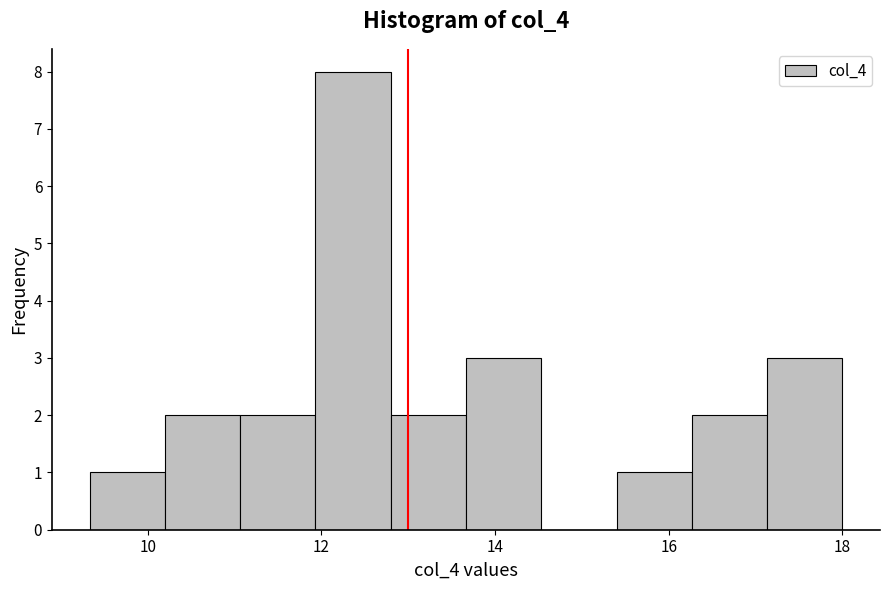

Reading left to right, transcribe this chart: for each bar, give the range it covers on the x-axis and its height. Neither the bar edges nor the heights are printed on the chart, so give them approximately, as read against the axes.

9.4 to 10.2: 1
10.2 to 11.0: 2
11.0 to 12.0: 2
12.0 to 12.8: 8
12.8 to 13.6: 2
13.6 to 14.6: 3
14.6 to 15.4: 0
15.4 to 16.2: 1
16.2 to 17.2: 2
17.2 to 18.0: 3